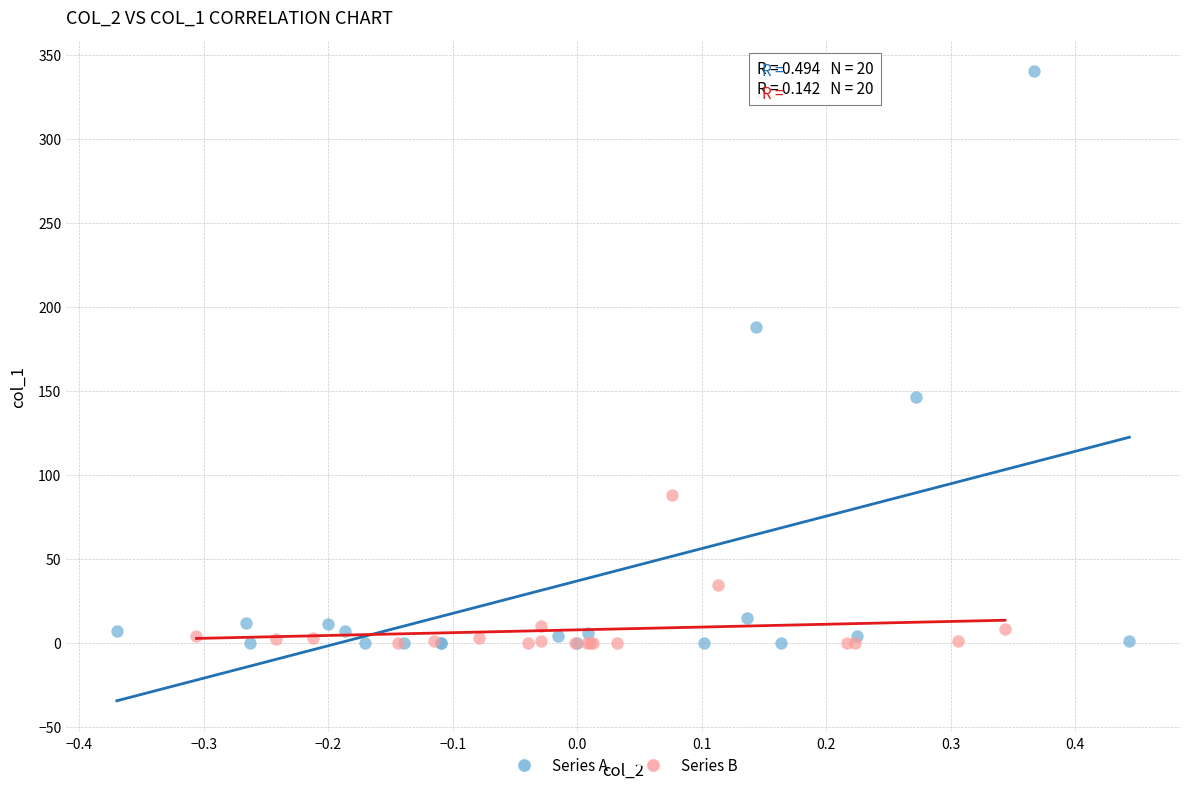

Which series contains the highest Y value?

Series A